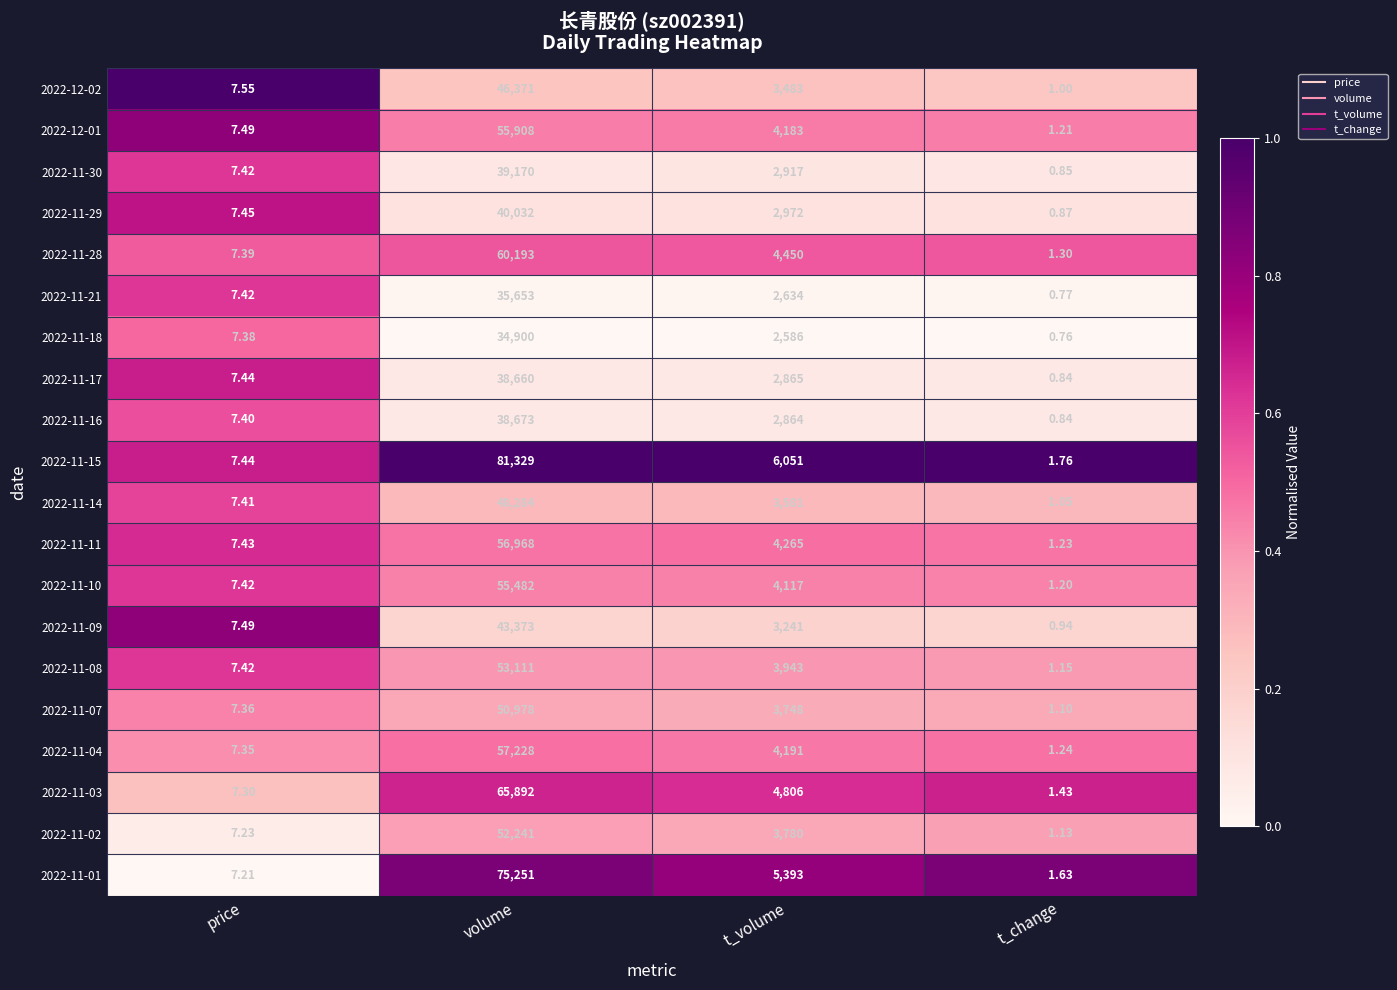

At which category is the sum across all series the highest?

volume